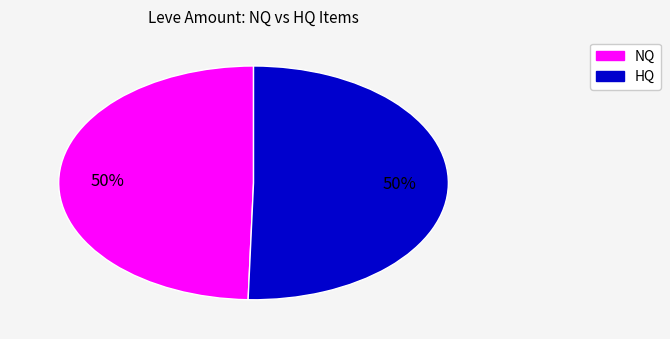

How many segments does this pie chart have?

2